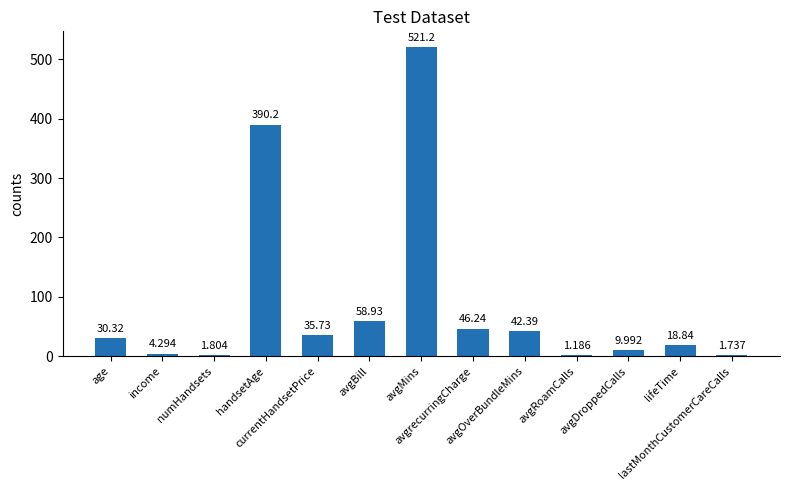

Count the number of data series in this chart.

1